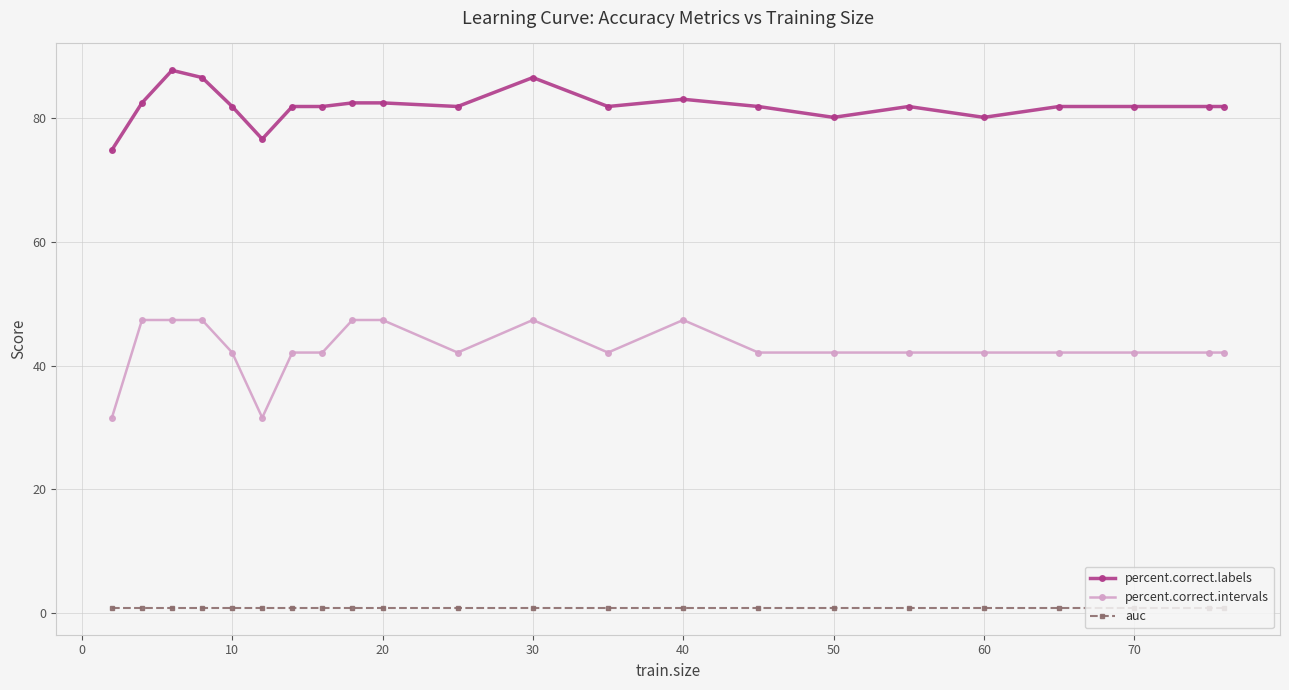

Rank the series by their maximum value, from lowest to highest.

auc, percent.correct.intervals, percent.correct.labels